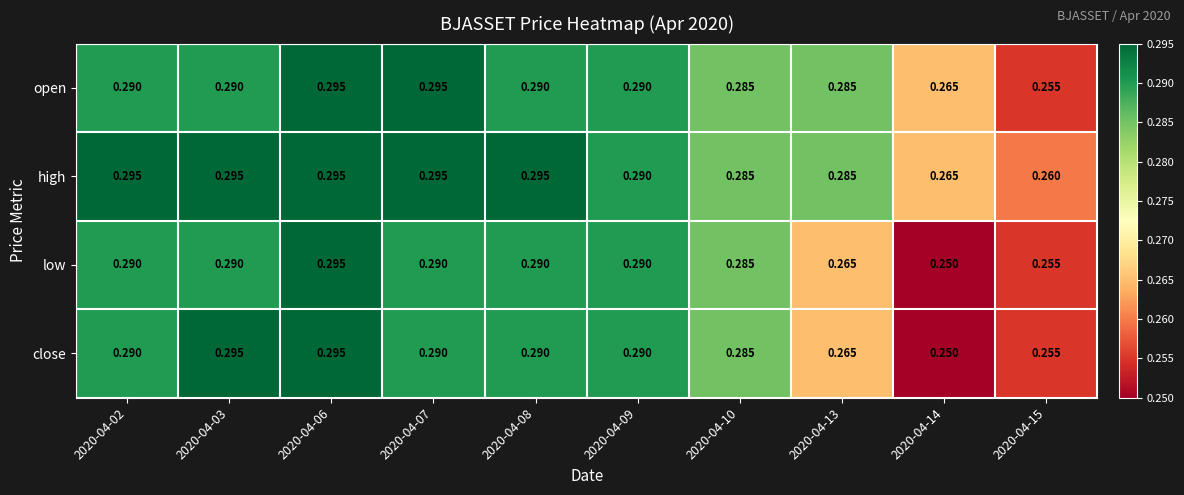

Which series has the largest total across all categories?

high